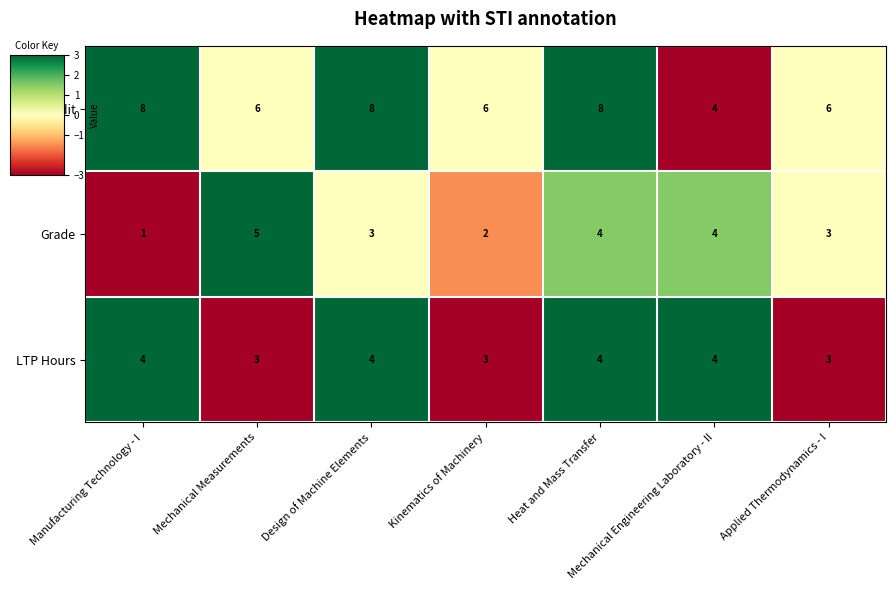

Read the LTP Hours value at Kinematics of Machinery.

3